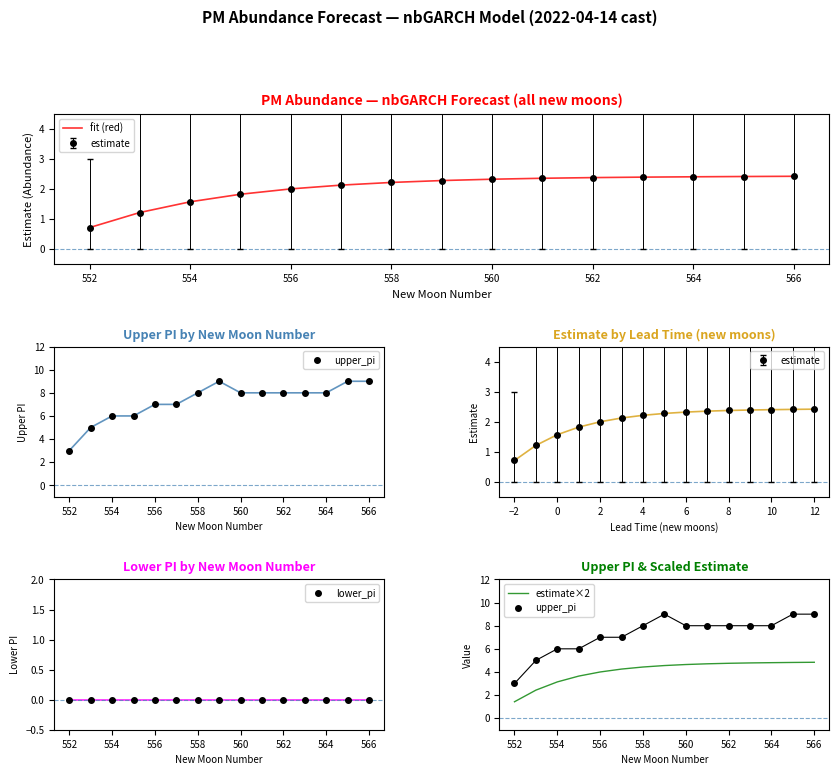

True or false: estimate×2 has more than 1 points higher than both neighbors.

False